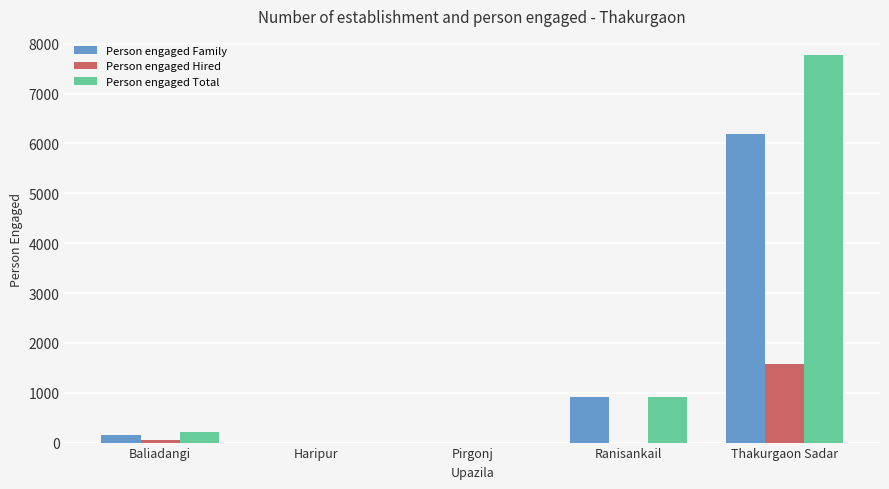

What is the sum of all Person engaged Family values?

7280